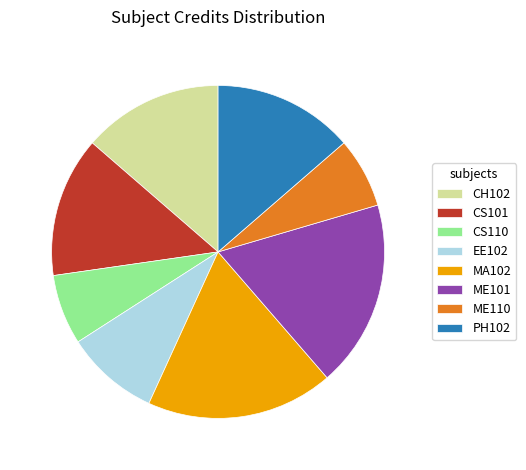

How many segments does this pie chart have?

8